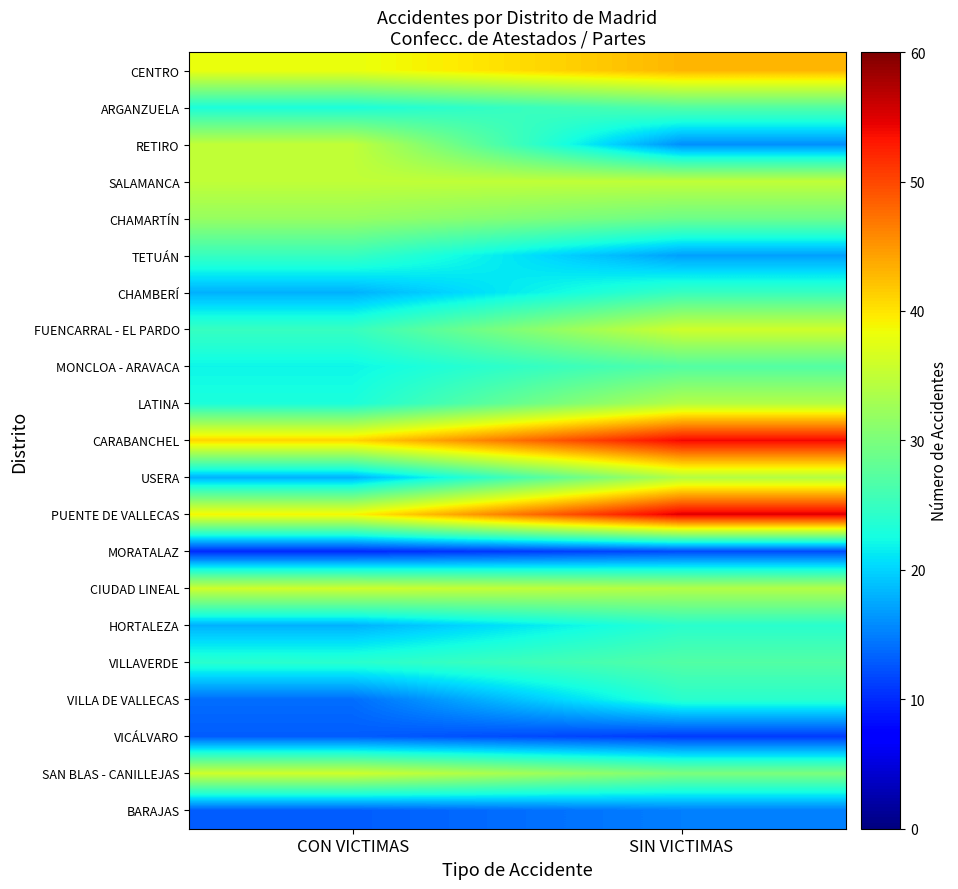

Which label corresponds to the largest value in the chart?

SIN VICTIMAS